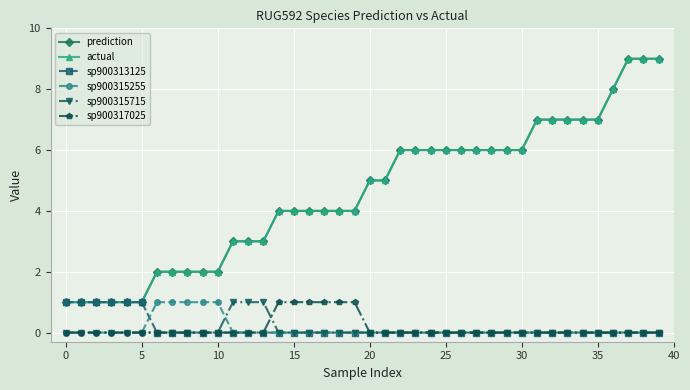

Rank the series by their maximum value, from lowest to highest.

sp900313125, sp900315255, sp900315715, sp900317025, prediction, actual